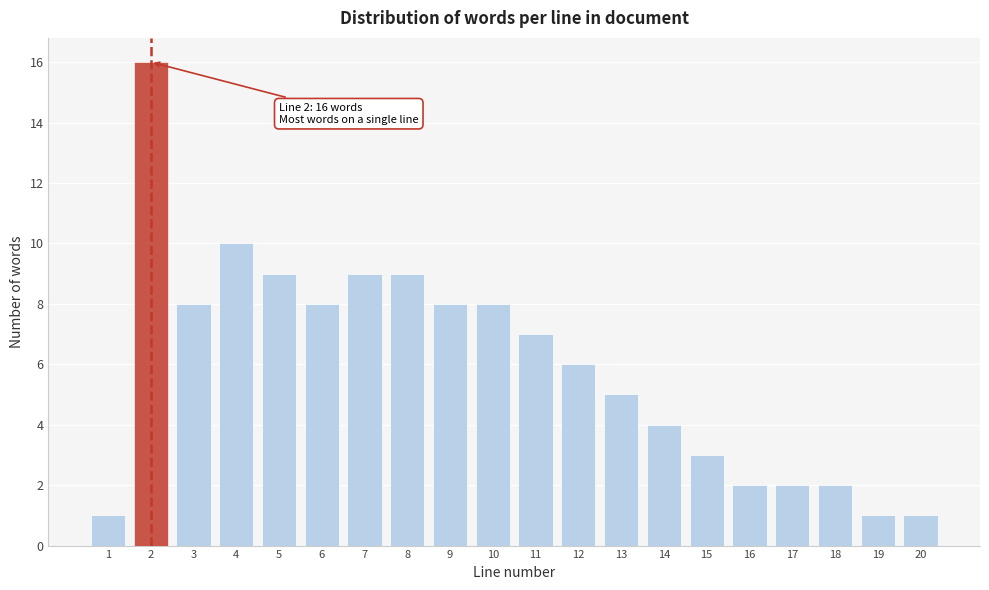

Reading right to left, transcribe all the data shown in this chart.

1	1	2	2	2	3	4	5	6	7	8	8	9	9	8	9	10	8	16	1